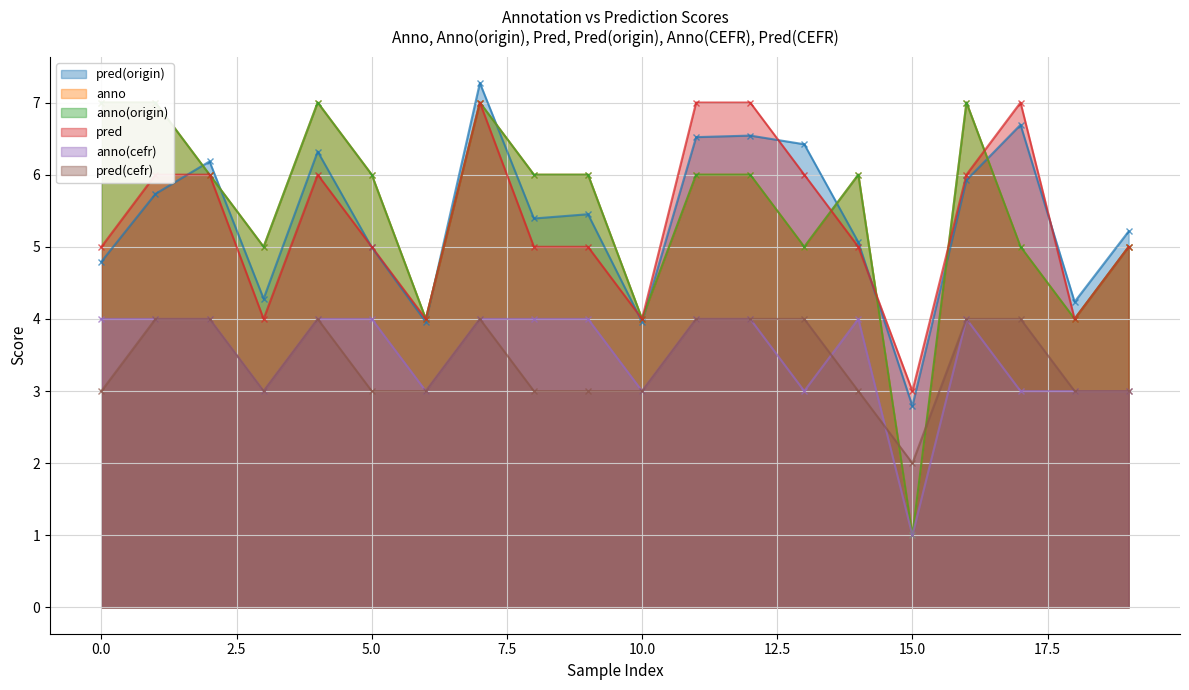

At which category is the sum across all series the highest?

7